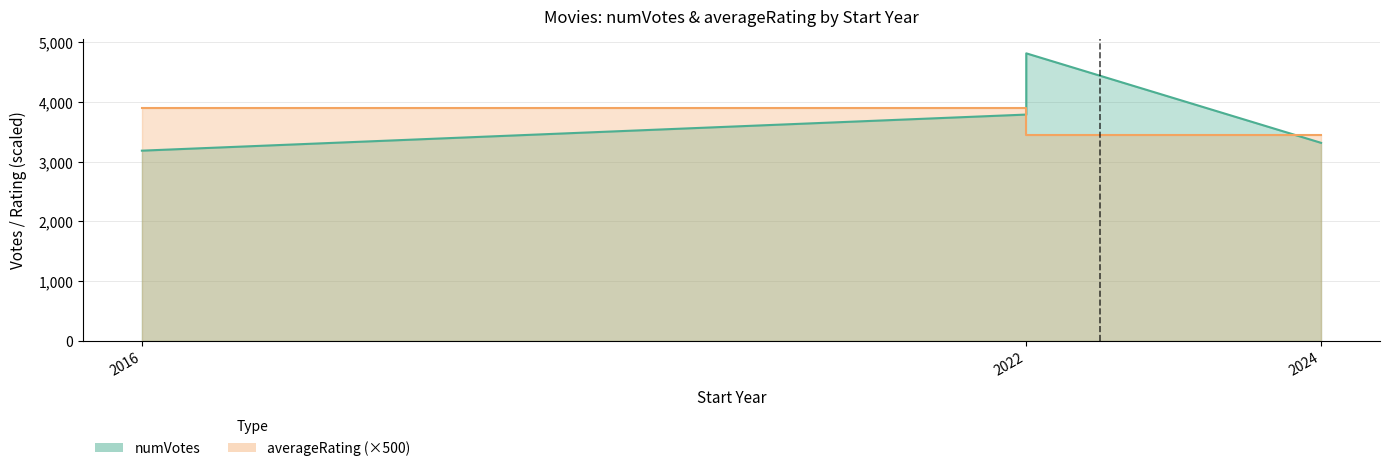

Reading left to right, transcribe all the data shown in this chart.

numVotes: 2016=3183	2022=3787	2022=4812	2024=3314
averageRating: 2016=3900	2022=3900	2022=3450	2024=3450